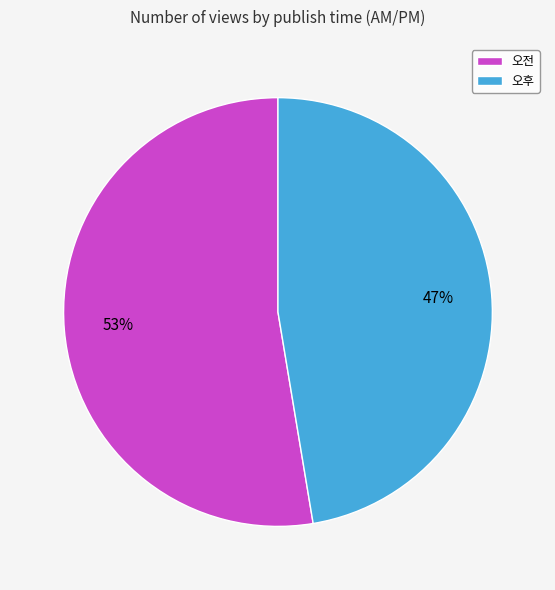

To the nearest percent, what is the combined percentage of 오후 and 오전?

100%